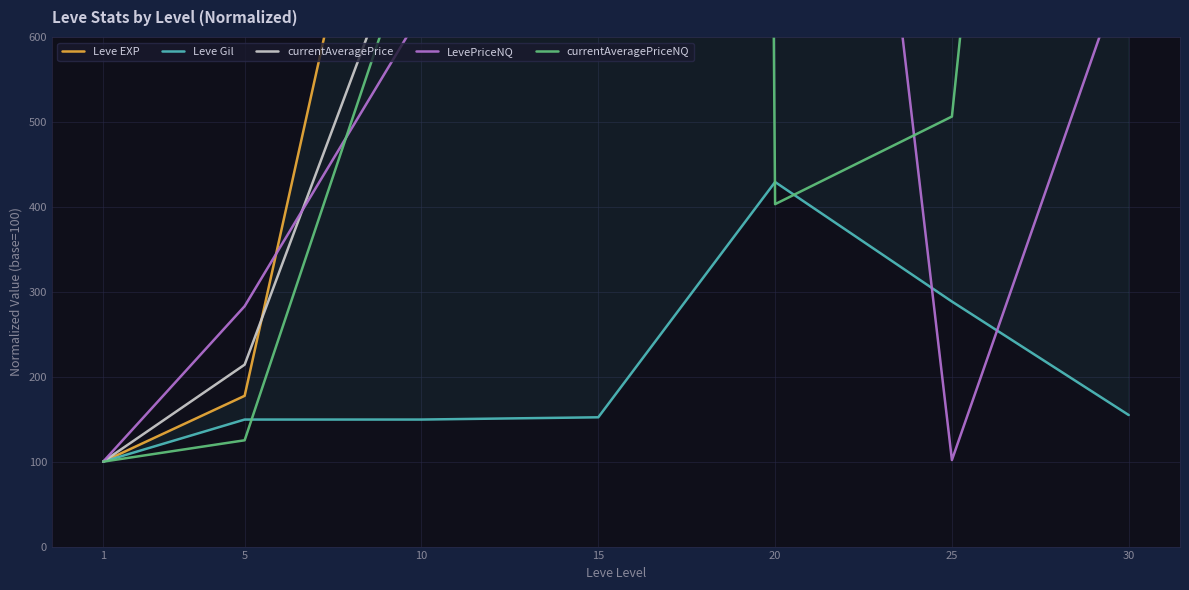

True or false: Leve EXP and Leve Gil cross at least once.

False